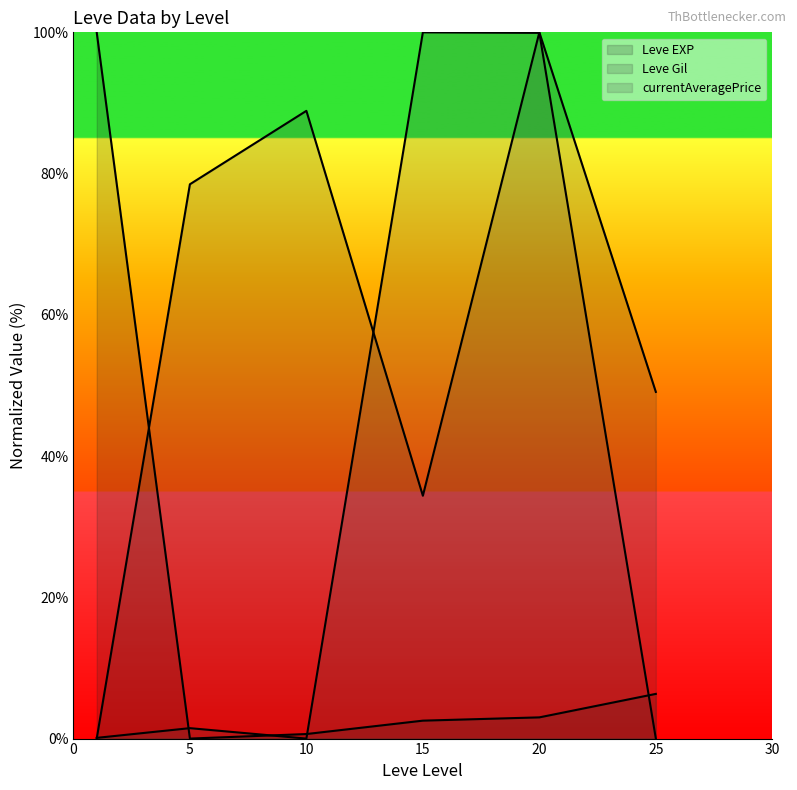

True or false: Leve EXP line and currentAveragePrice line cross at least once.

True